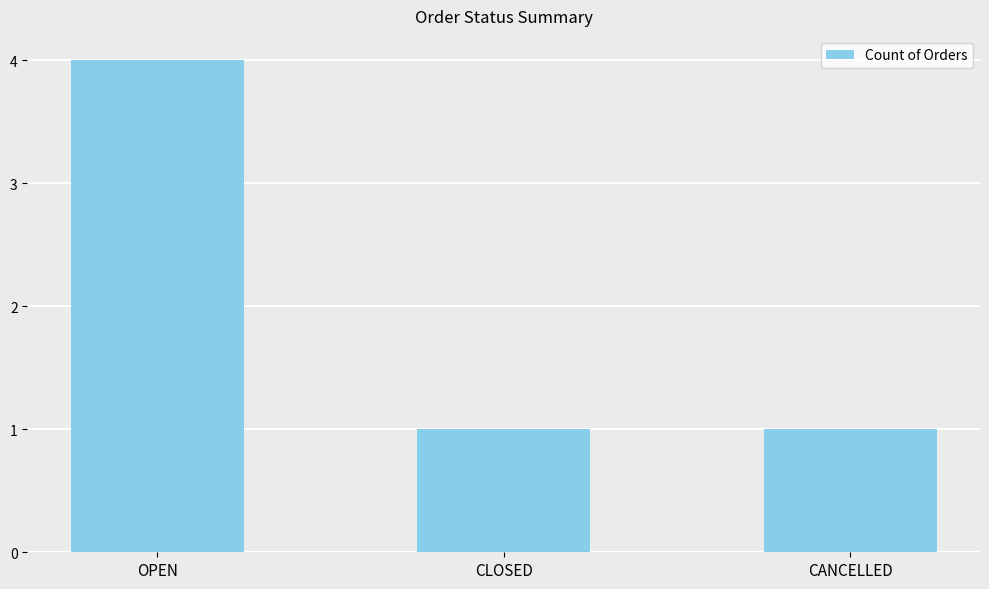

Count the number of data series in this chart.

1